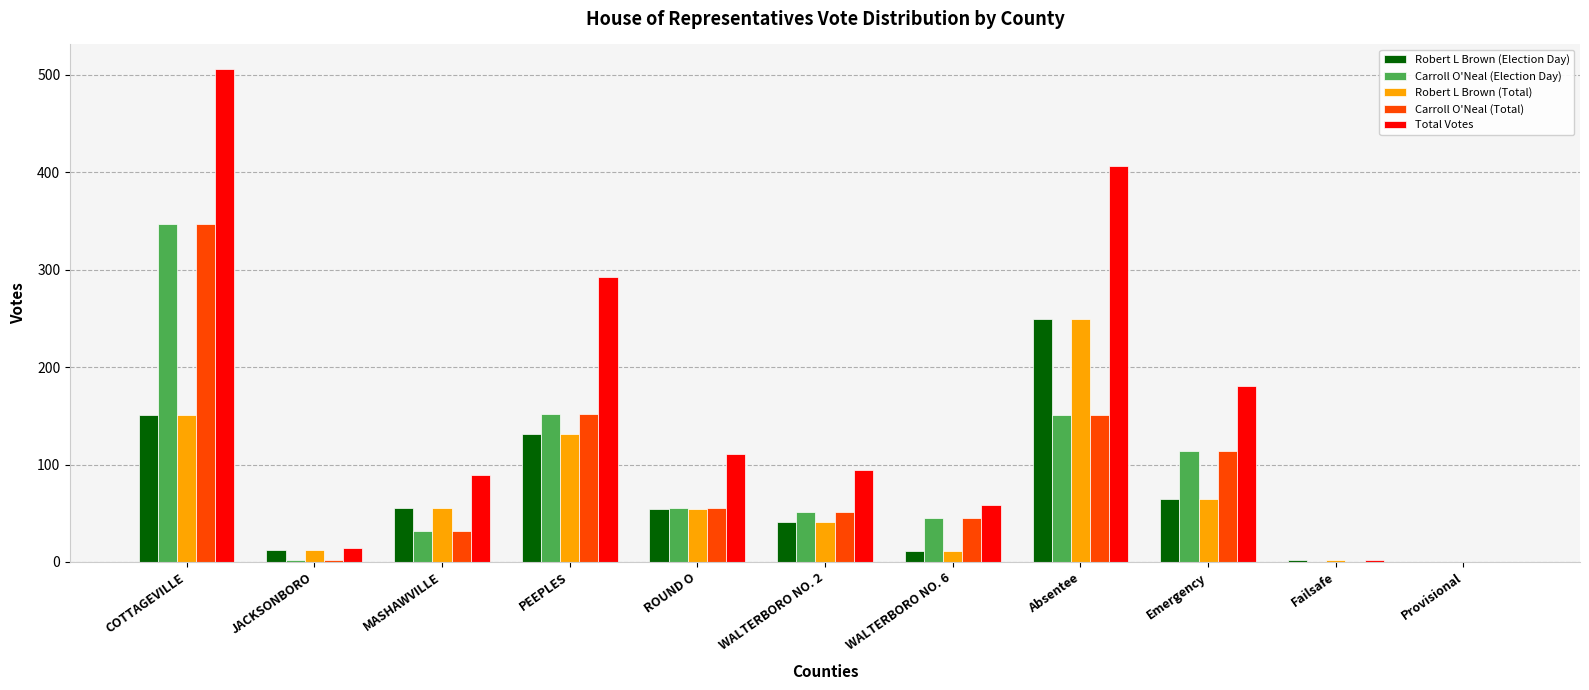

True or false: Robert L Brown (Election Day) has a value of 12 at JACKSONBORO.

True